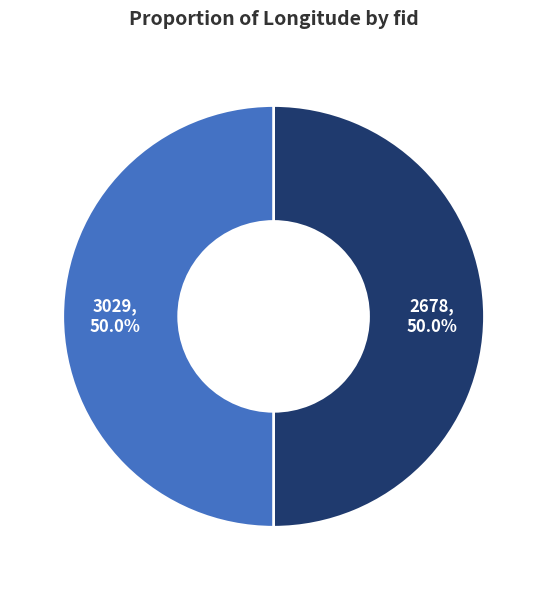

To the nearest percent, what is the average slice percentage?

50%